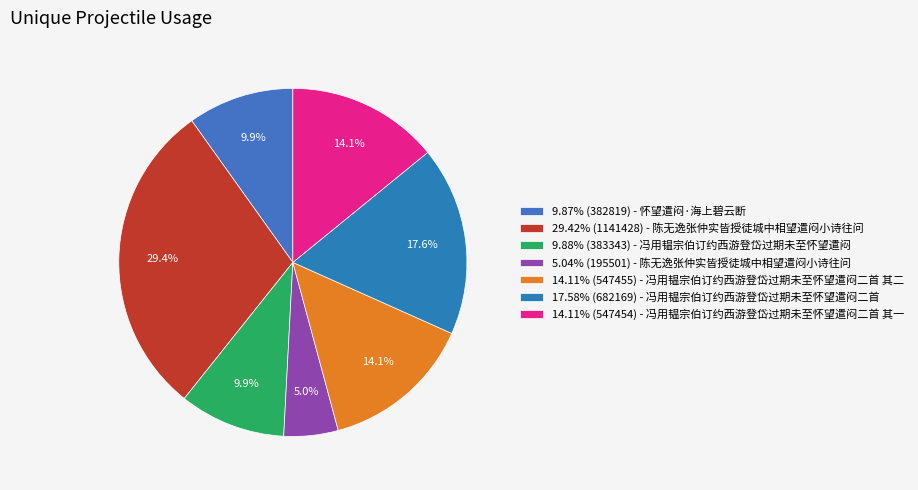

To the nearest percent, what is the difference between the largest and smallest slice percentages?

24%